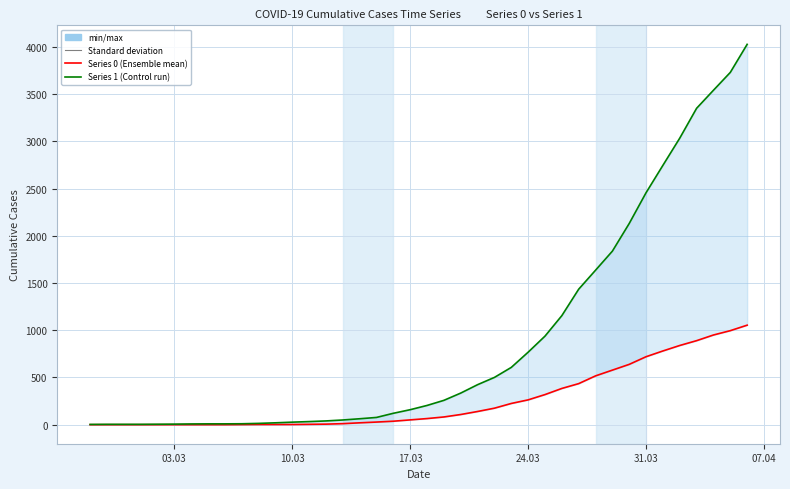

True or false: Series 1 has more than 2 points higher than both neighbors.

False